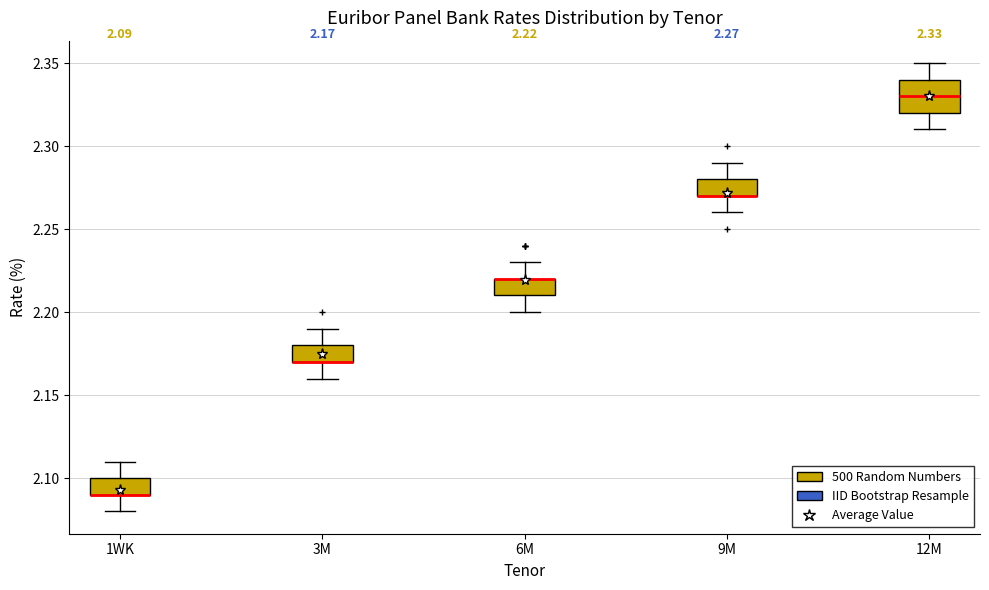

Which box is the tallest, from its lower edge to its upper edge?

12M